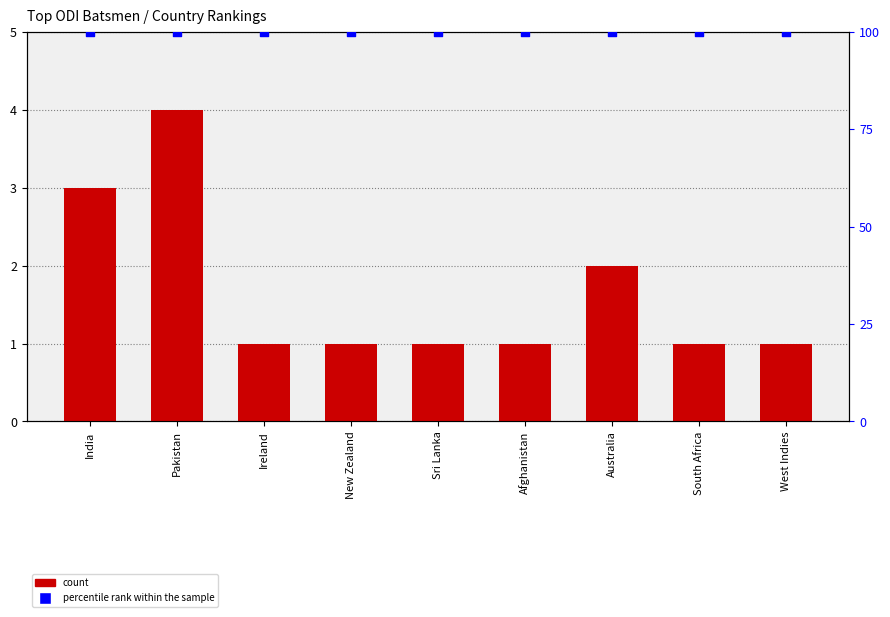

Which series has the largest total across all categories?

percentile rank within the sample